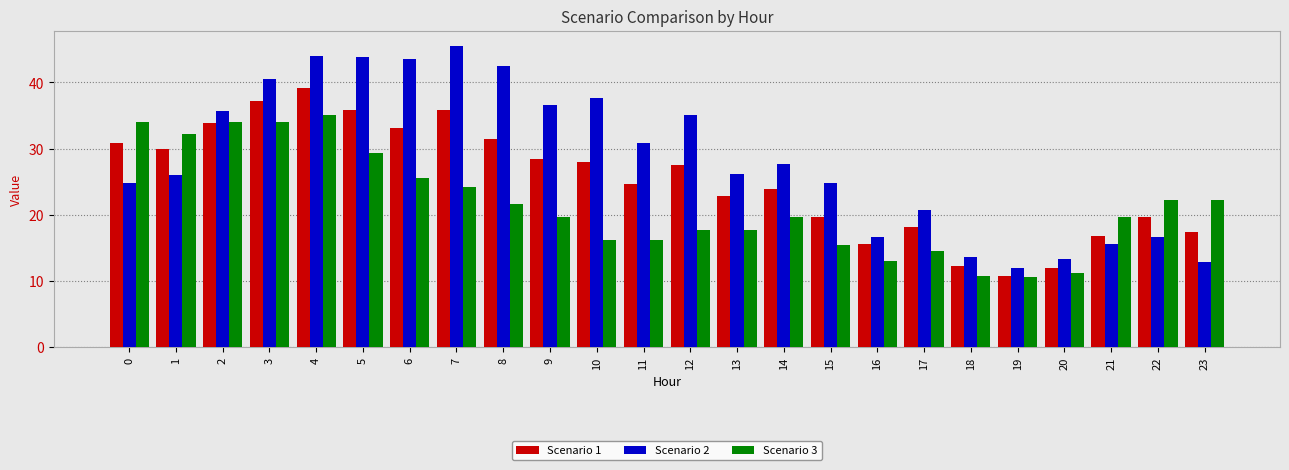

The value of Scenario 3 at 16 is 13.0. True or false?

True